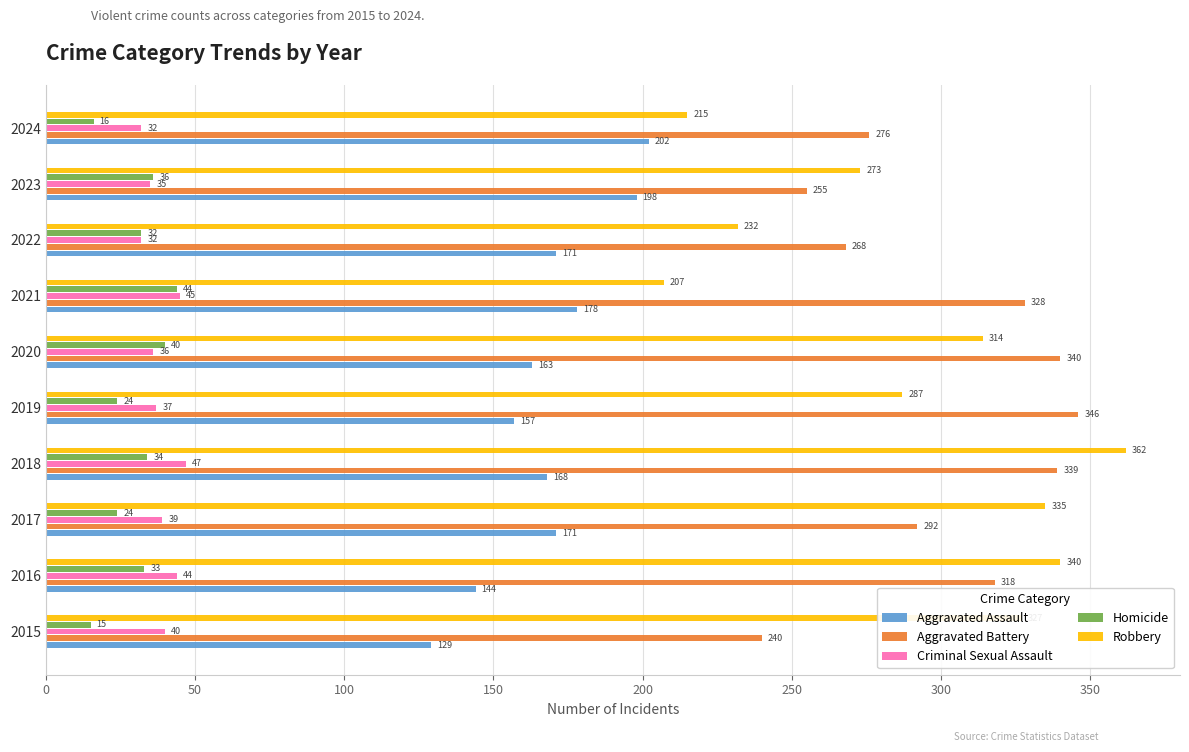

At which label is Aggravated Battery closest to 293?

2017